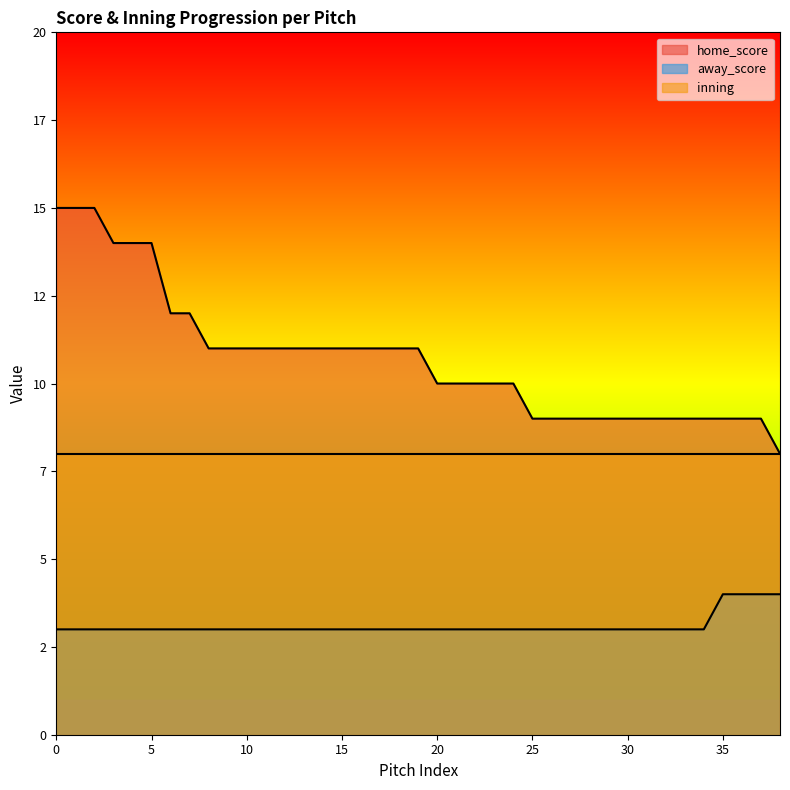

What are all the series names shown in the legend?

home_score, away_score, inning